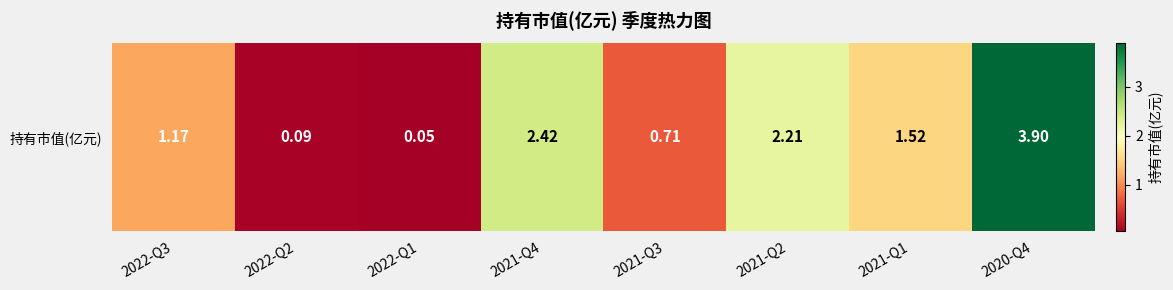

What is the change in value from 2021-Q4 to 2021-Q3?

-1.7